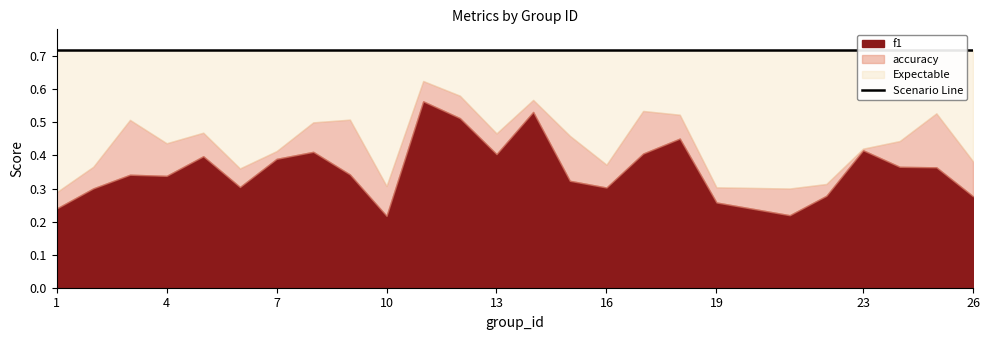

Between 11 and 4, which is larger?

11